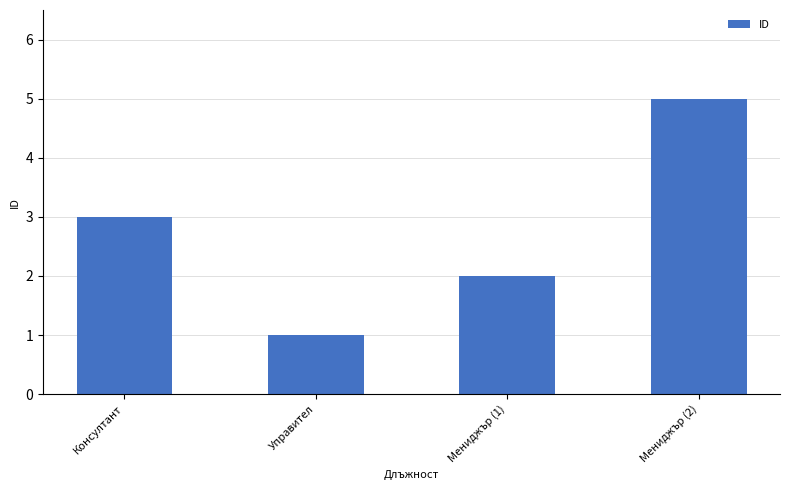

What is the difference between the values at Управител and Мениджър (2)?

4